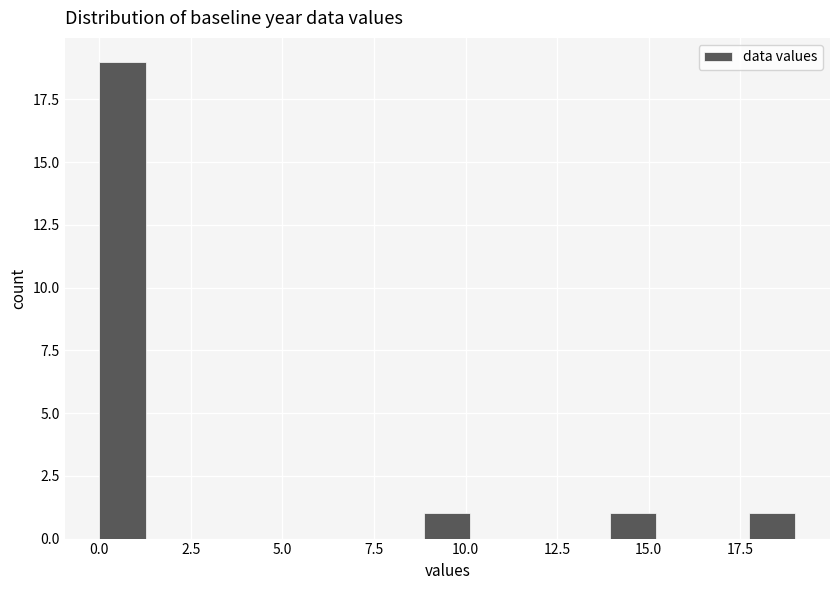

Read against the x-axis, roughly where is the centre of the tallest bar?

0.5